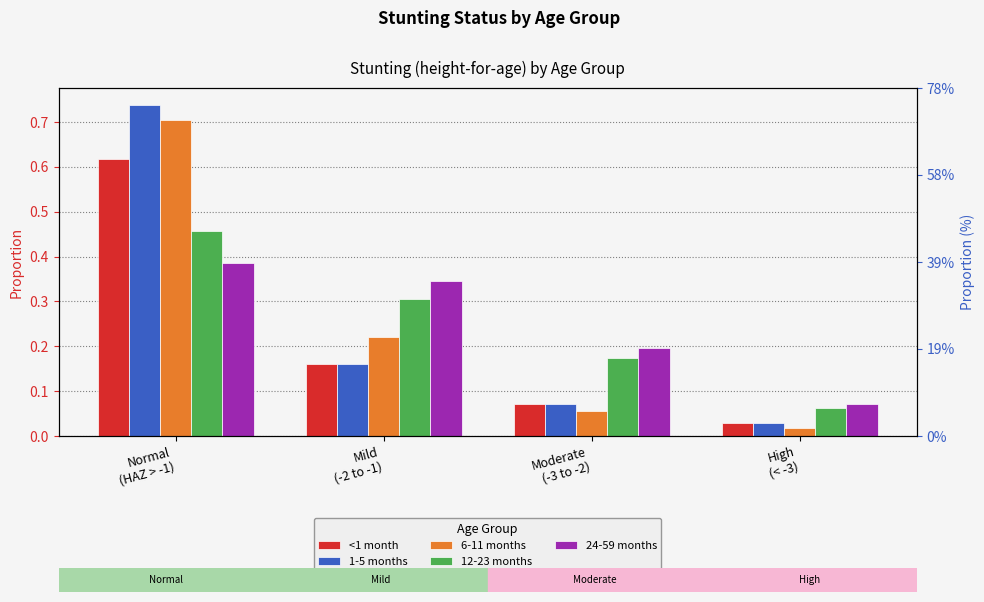

The <1 month series shows 0.0 at High
(< -3). True or false?

False